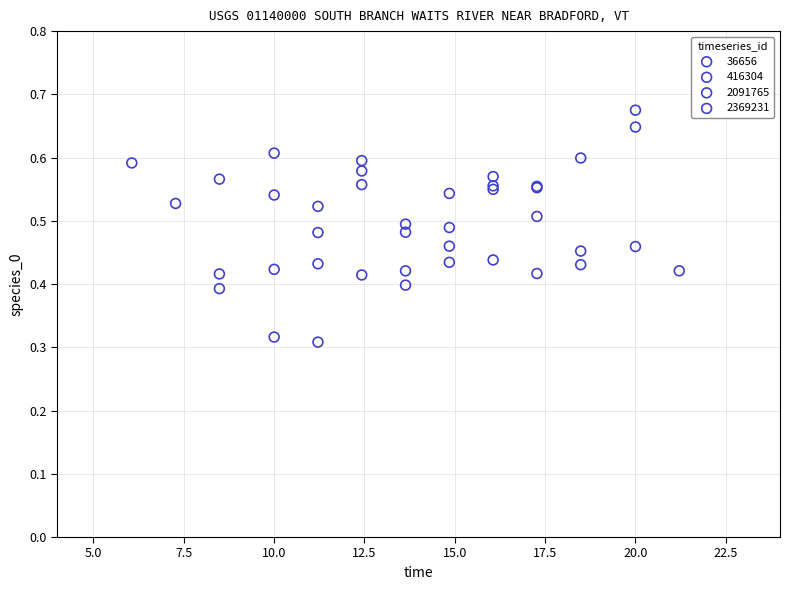

What are all the series names shown in the legend?

36656, 416304, 2091765, 2369231